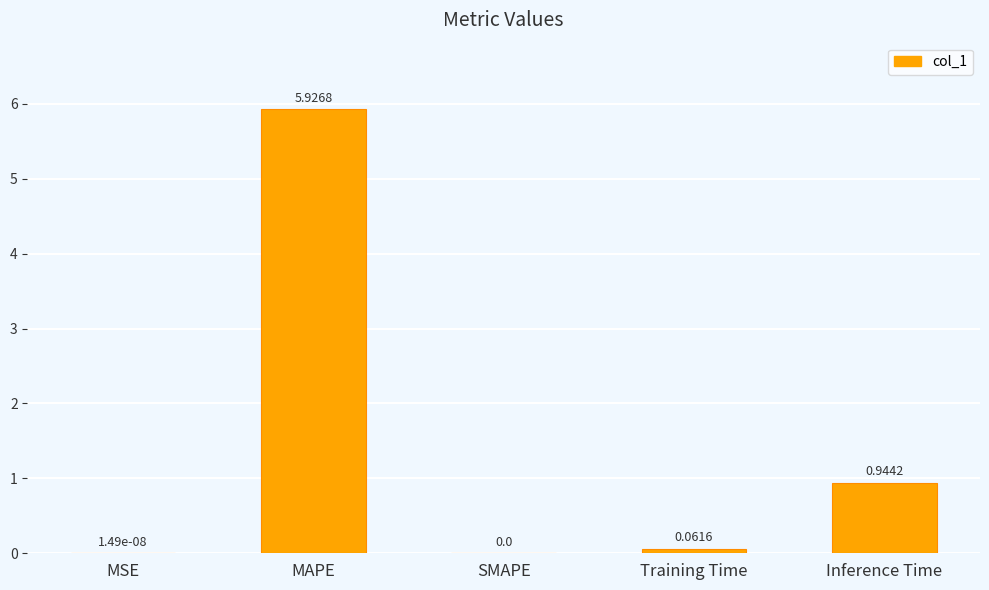

Is it true that the value at MSE is 0.0?

True